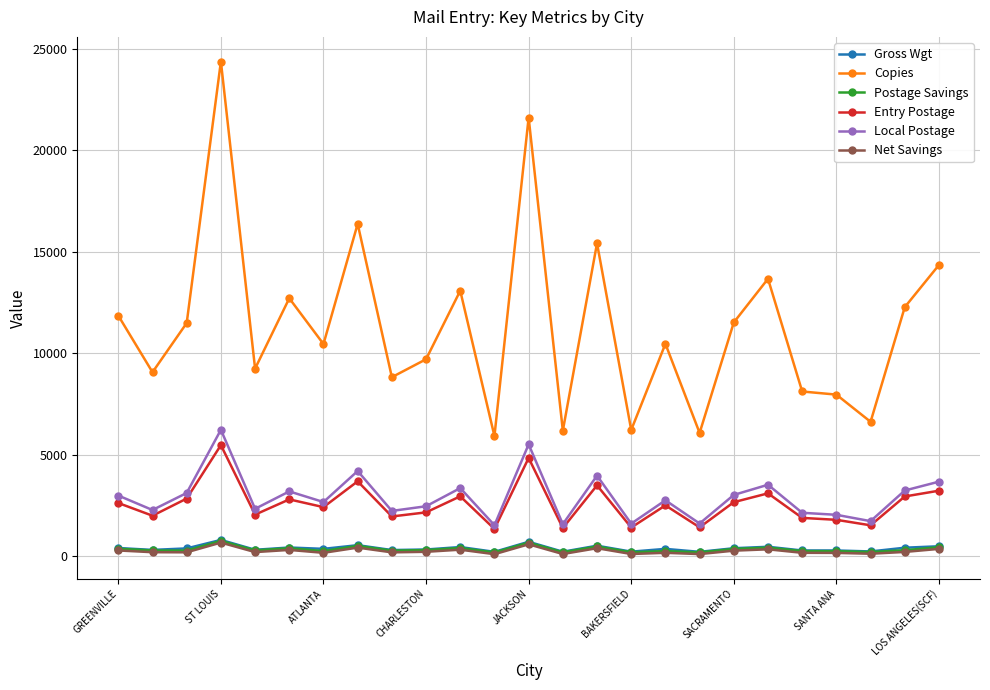

Which series has the largest range (max minus min)?

Copies